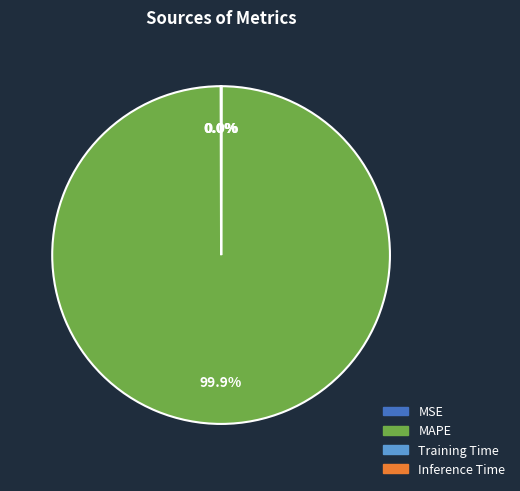

Does any single category account for the majority?

Yes